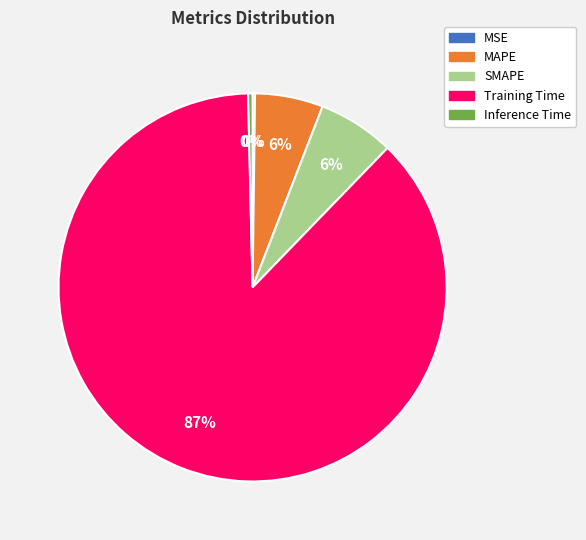

Does Training Time represent more than half of the total?

Yes